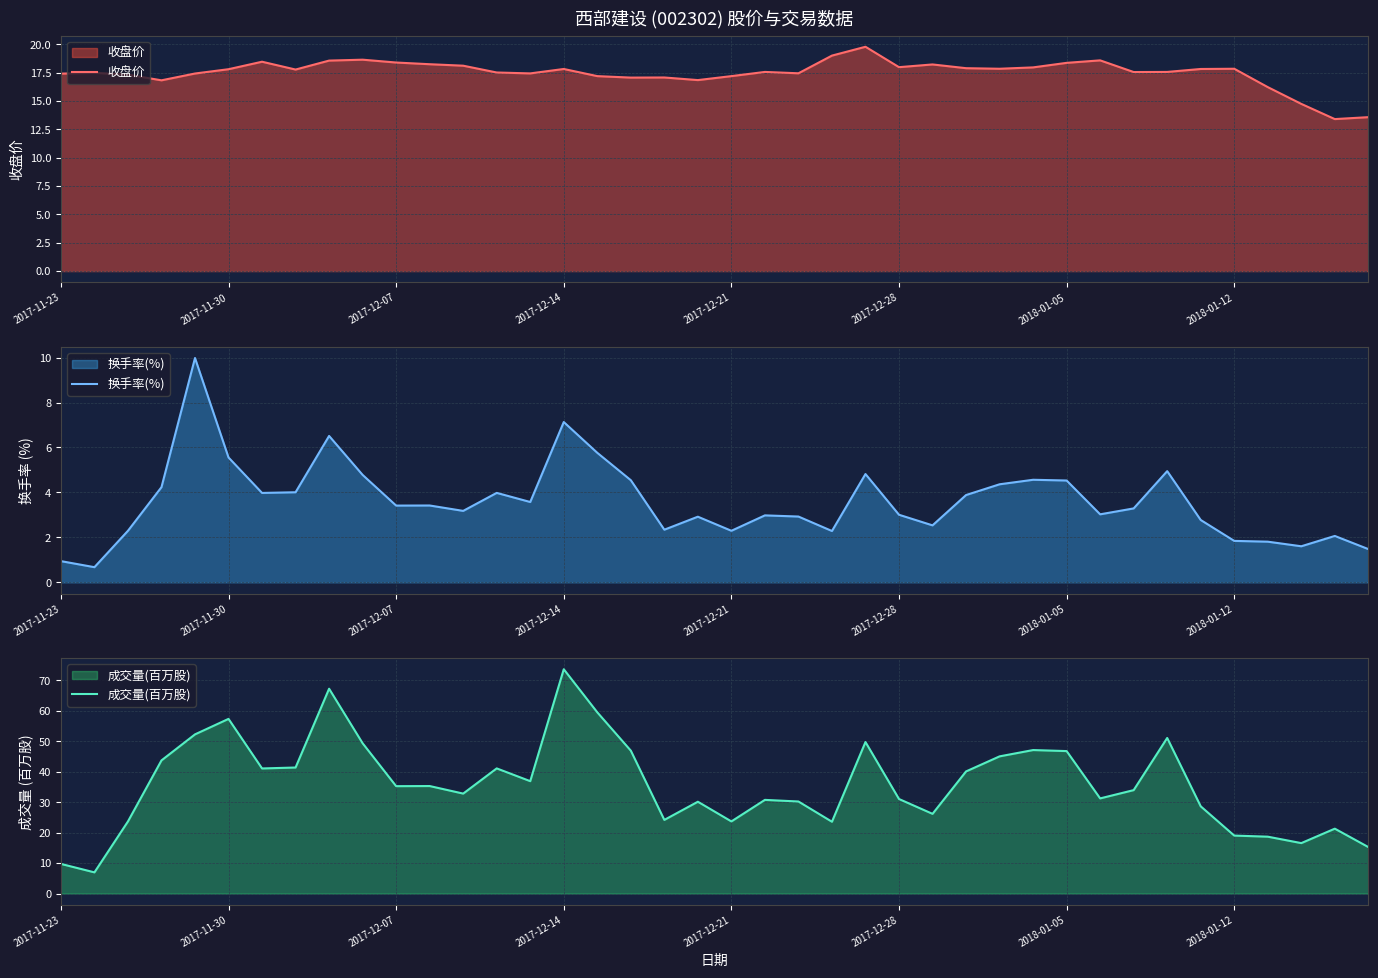

The value of 收盘价 at 2017-12-14 is 17.8. True or false?

True